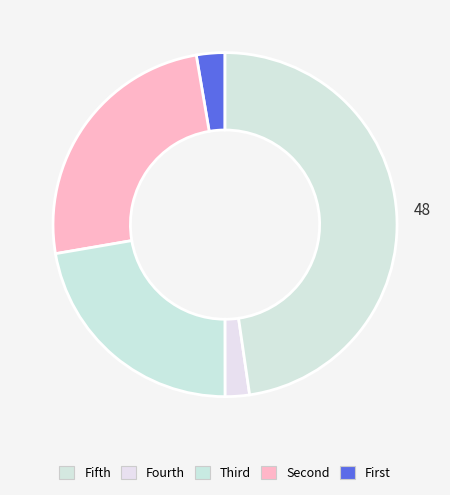

Is there any slice that represents more than half of the pie?

No